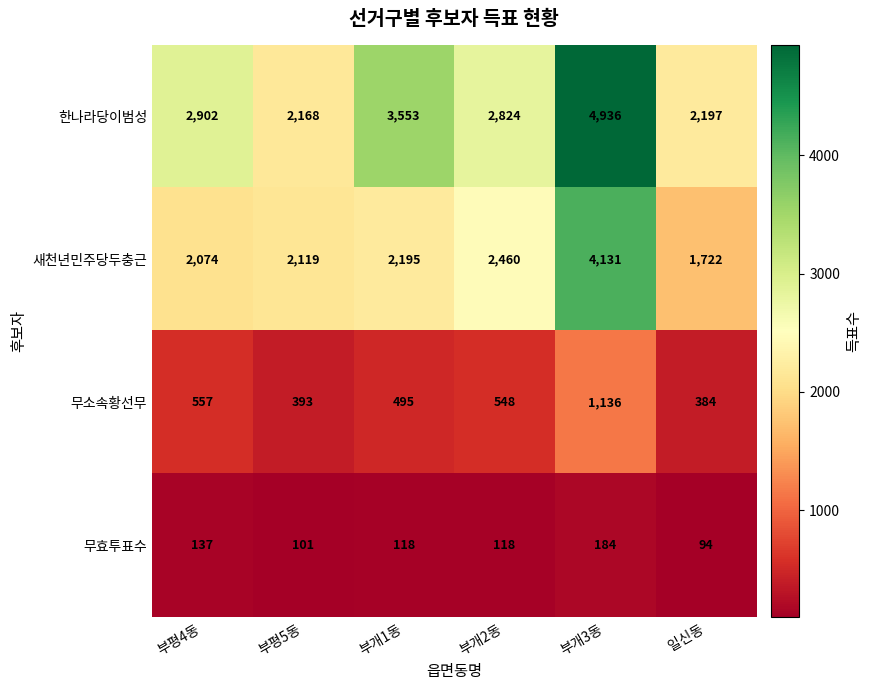

At 일신동, list the series in order from smallest to largest.

무효투표수, 무소속황선무, 새천년민주당두충근, 한나라당이범성